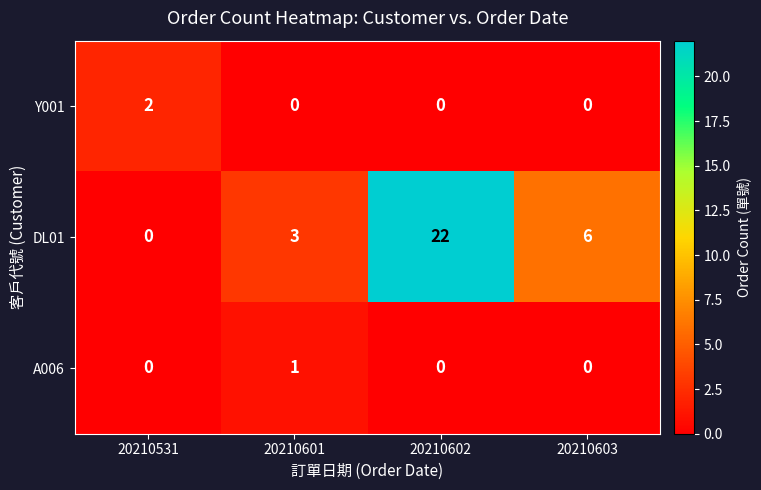

Count the number of categories in the chart.

4